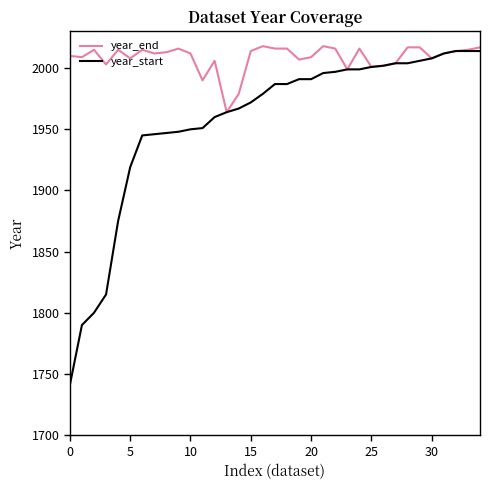

Which series has the largest total across all categories?

year_end